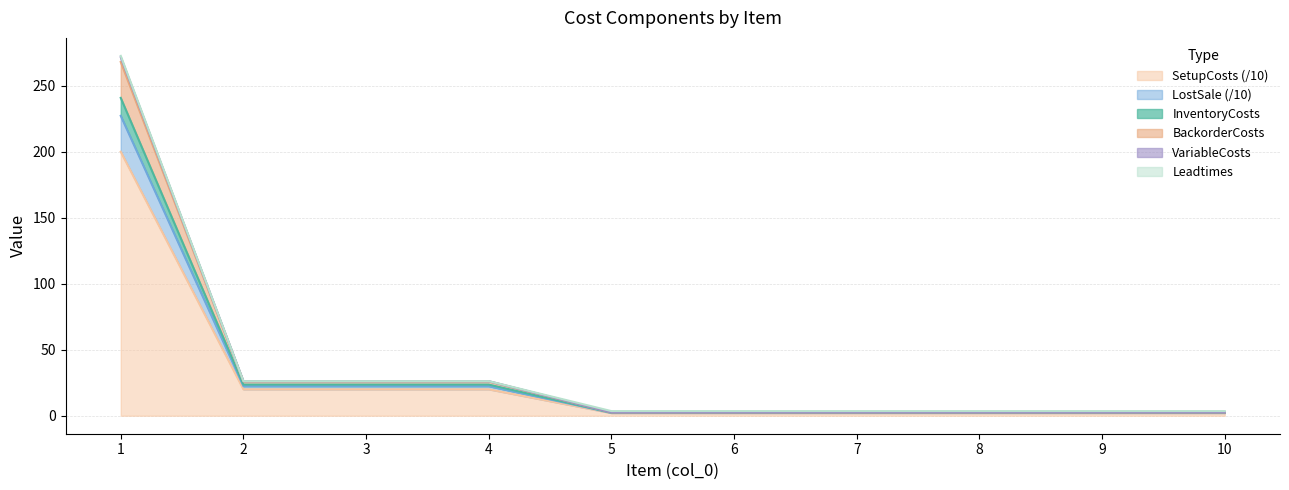

Which label corresponds to the largest value in the chart?

1